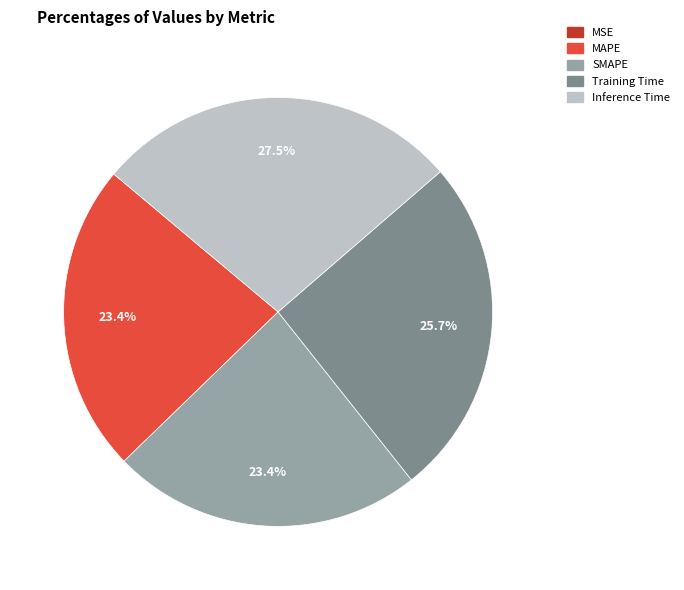

What percentage do Inference Time and Training Time together represent?

53.2%